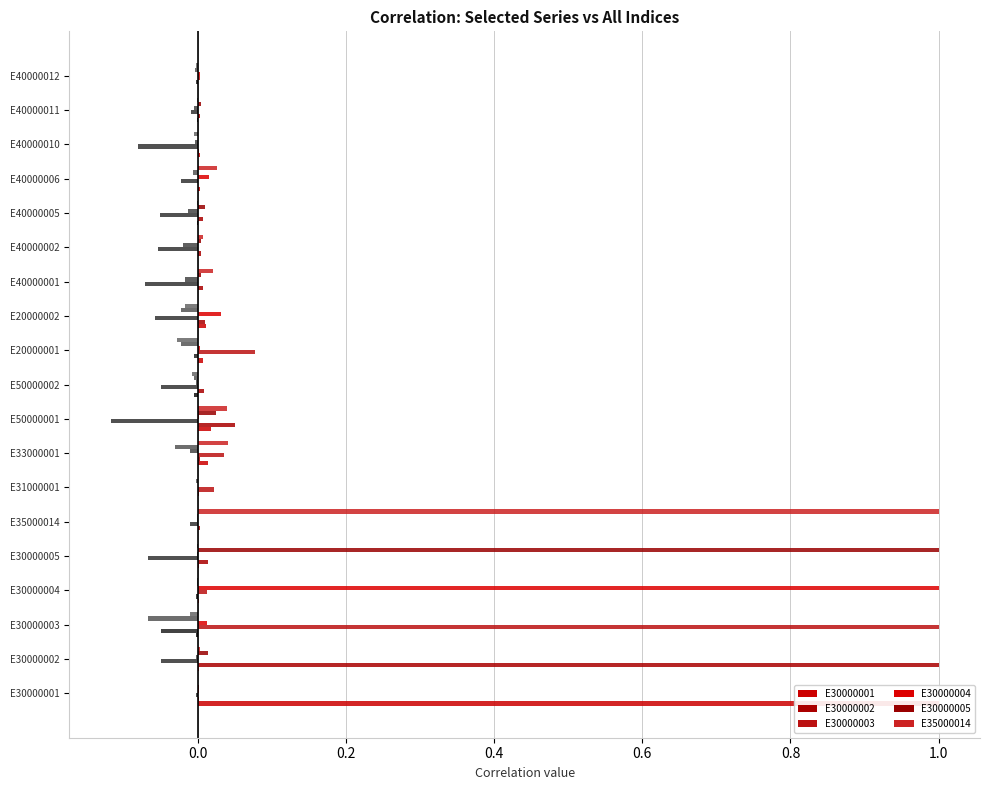

How many groups of bars are there?

19